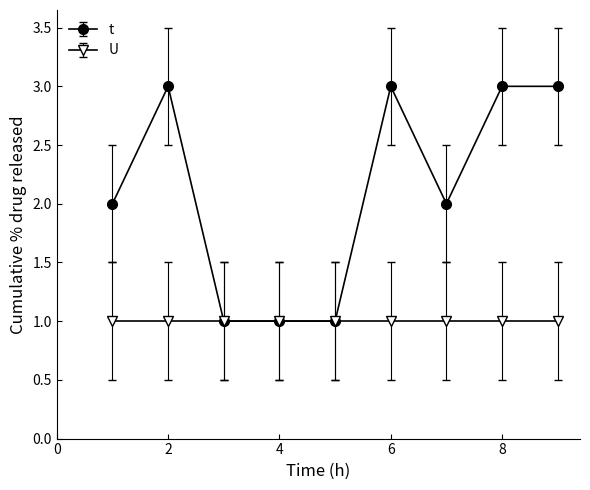

What is the minimum value shown in the chart?

1